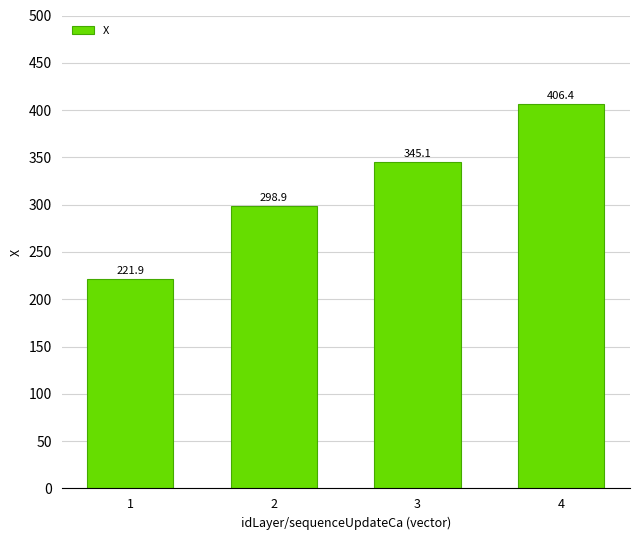

True or false: the data shows 395.1 at 1.

False